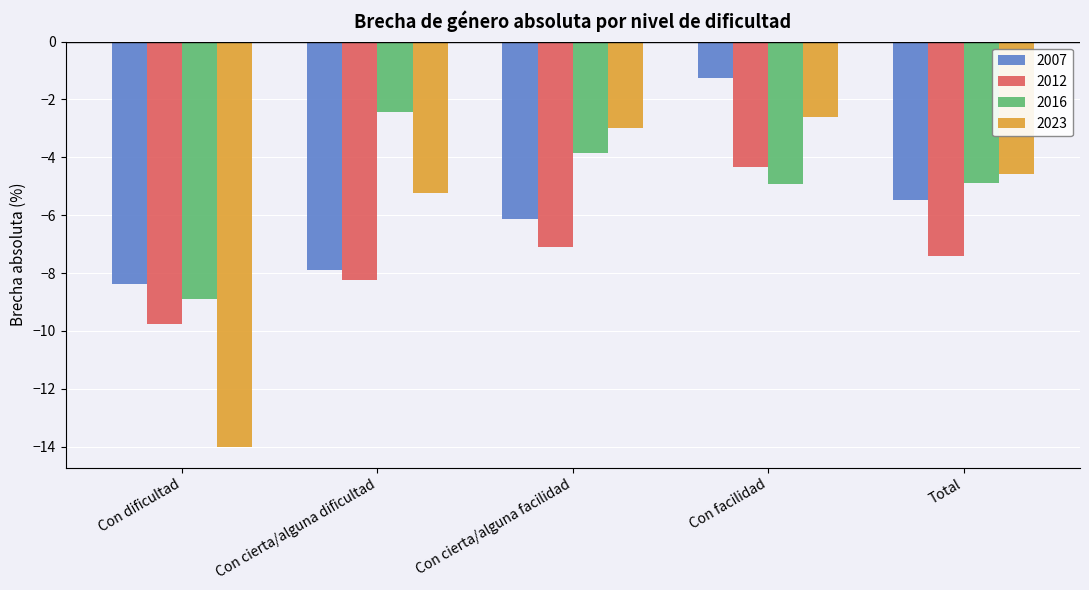

Count the number of data series in this chart.

4